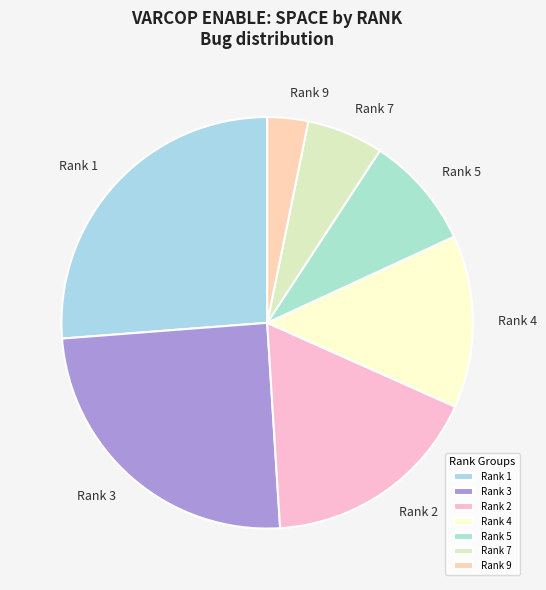

Which category has the biggest portion of the pie?

Rank 1